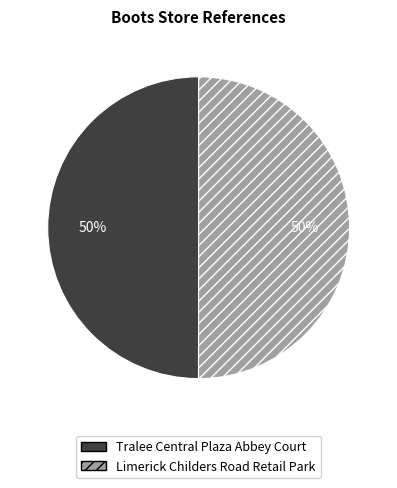

Do Tralee Central Plaza Abbey Court and Limerick Childers Road Retail Park together represent more than half of the pie?

Yes